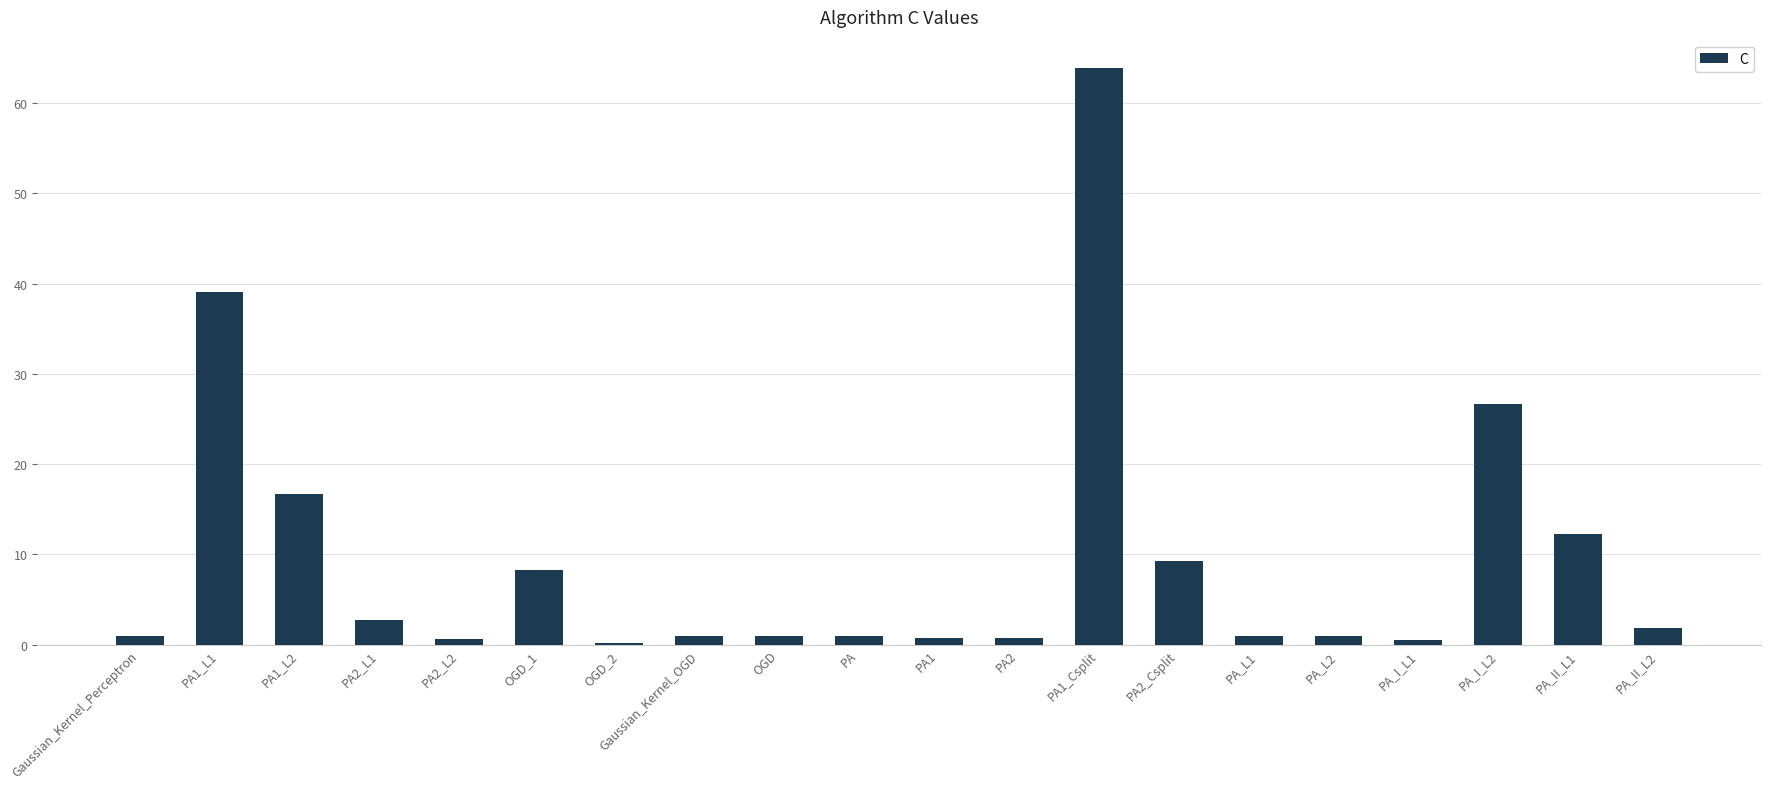

At which label is the value closest to 31?

PA_I_L2